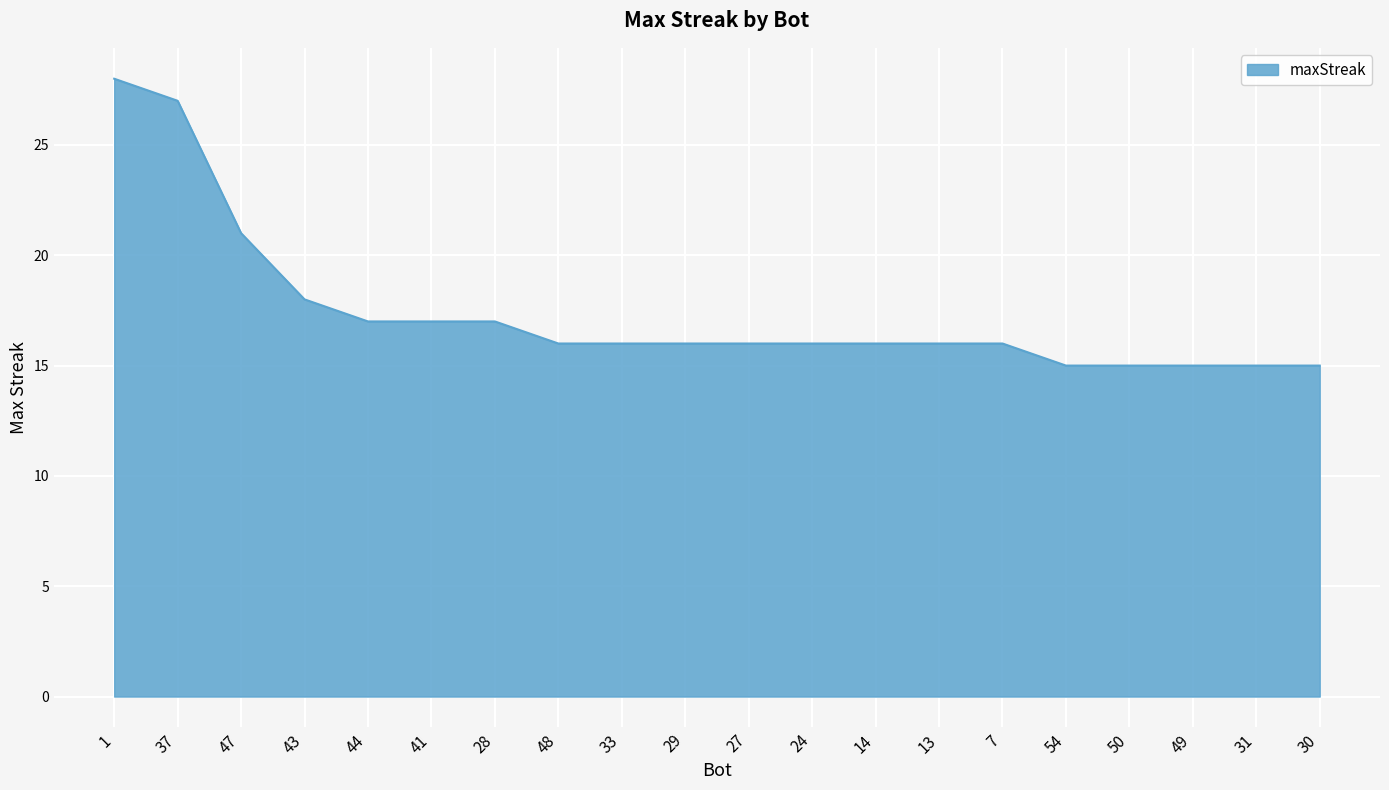

What position from the right is 50?

4